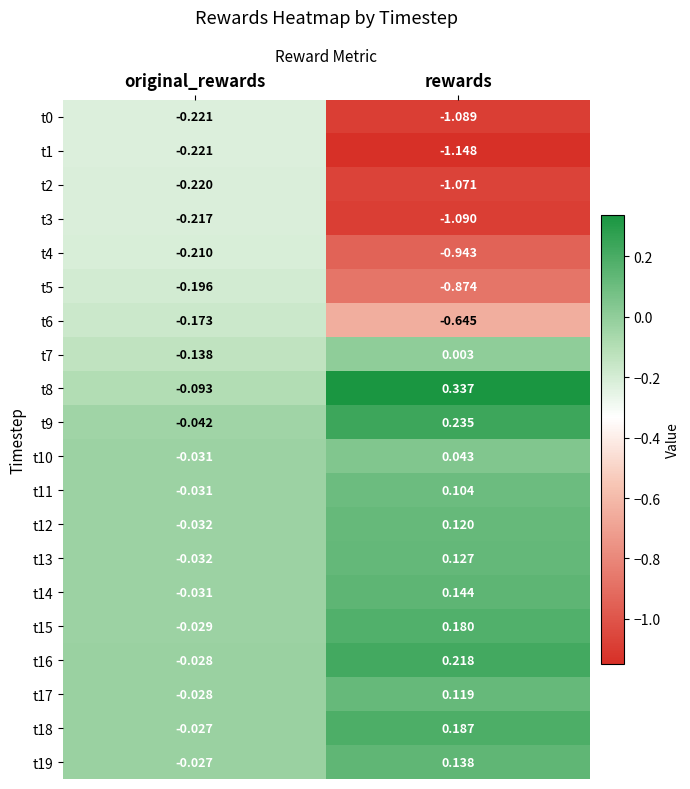

Which category has the highest value across all series?

rewards